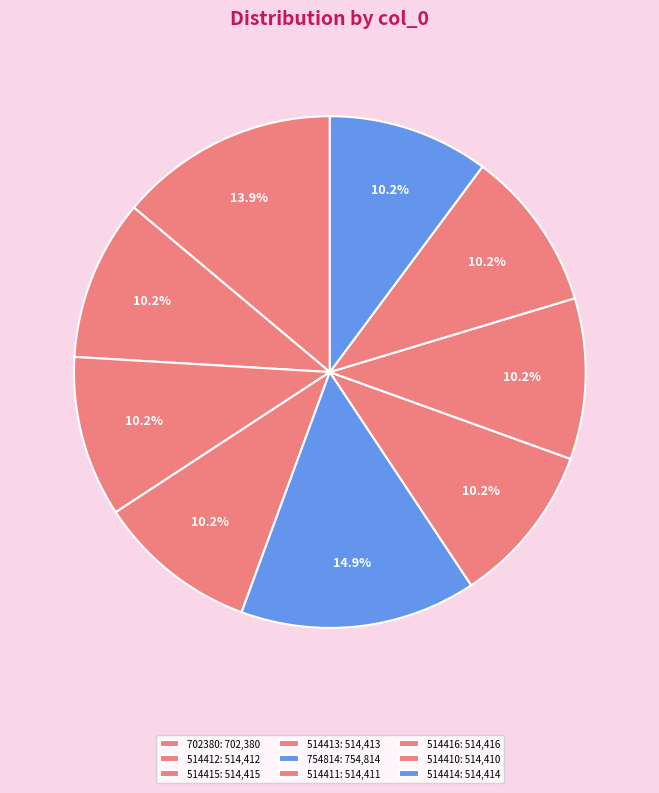

The 514415 slice represents 10% of the pie. True or false?

True